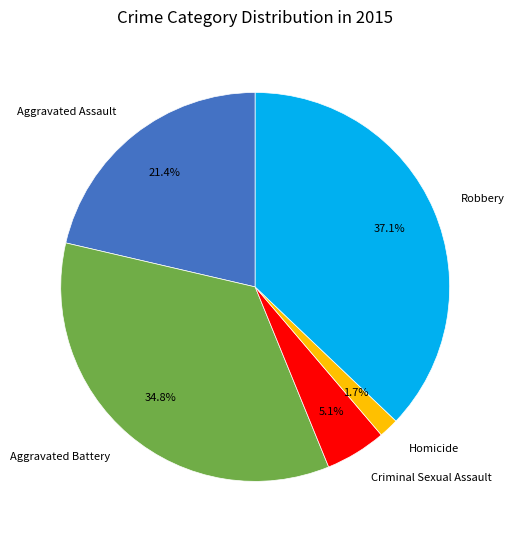

To the nearest percent, what percentage of the pie is Aggravated Battery?

35%